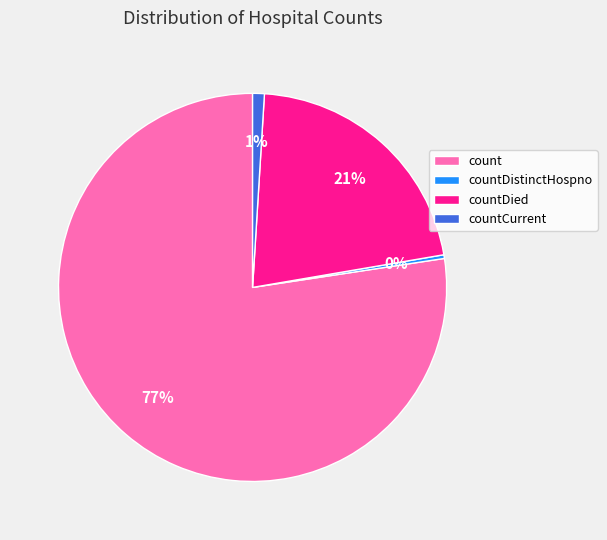

Rank the categories by value from highest to lowest.

count, countDied, countCurrent, countDistinctHospno